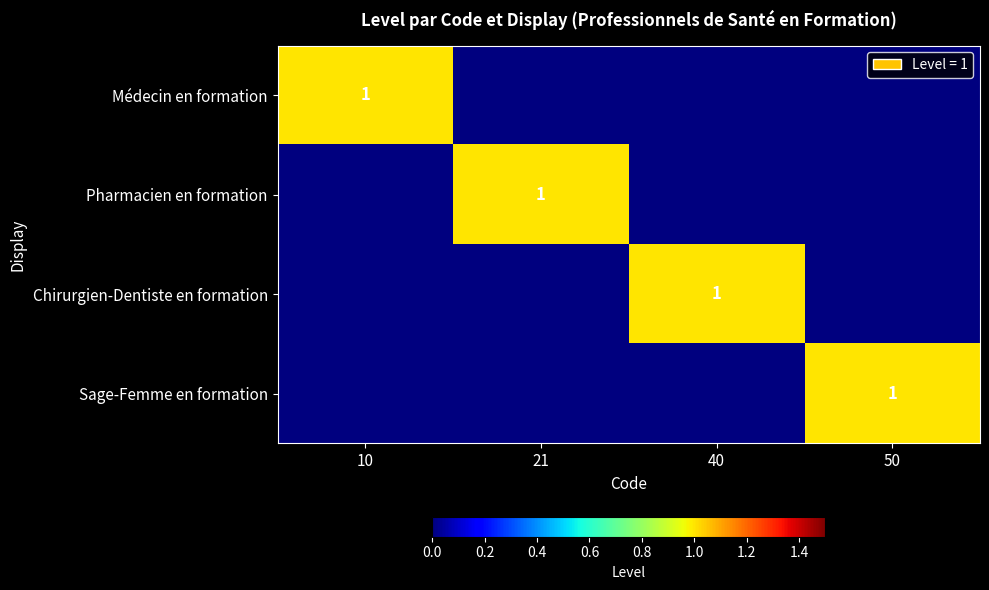

Is it true that Chirurgien-Dentiste en formation equals 1 at 40?

True